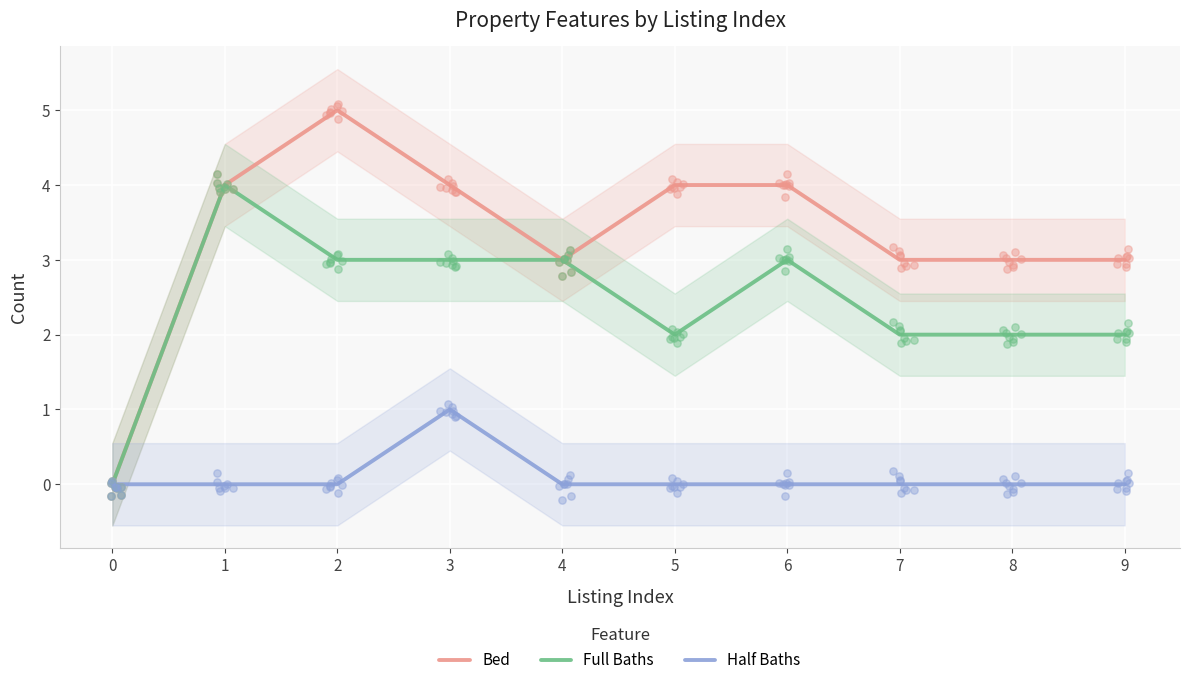

Which series contains the lowest Y value?

Bed